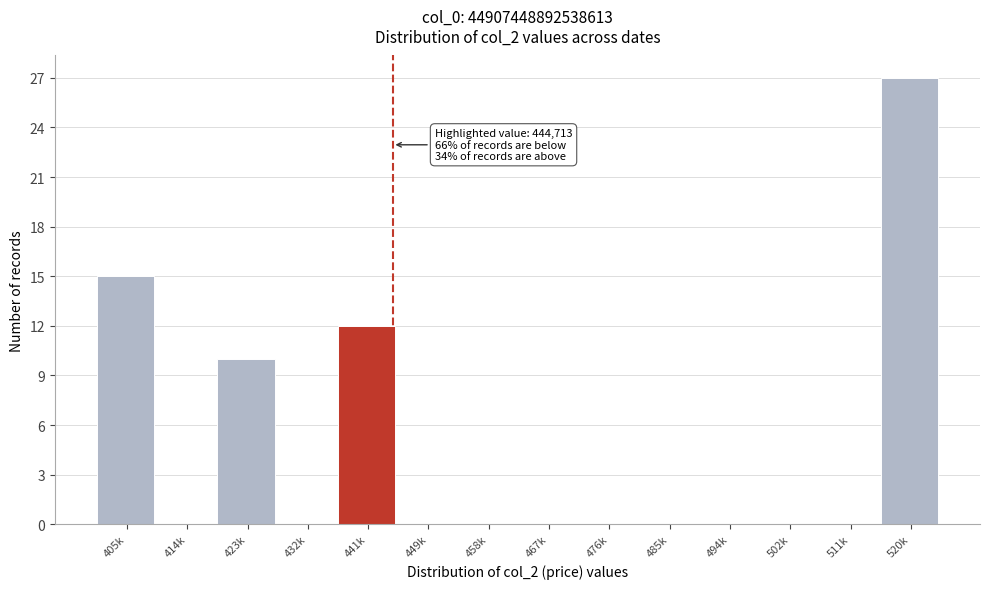

Reading left to right, transcribe all the data shown in this chart.

405k=15	414k=0	423k=10	432k=0	441k=12	449k=0	458k=0	467k=0	476k=0	485k=0	494k=0	502k=0	511k=0	520k=27